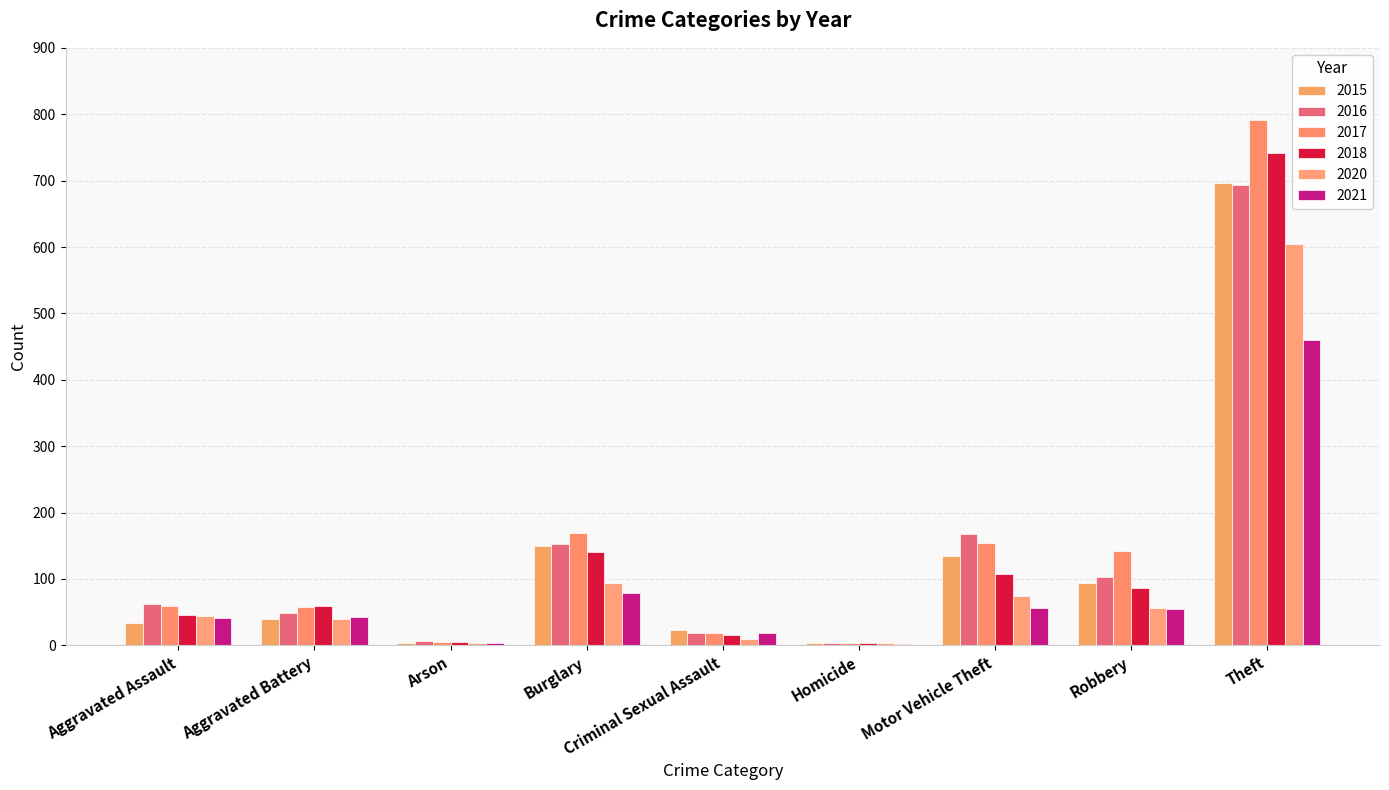

Are the bars horizontal?

No